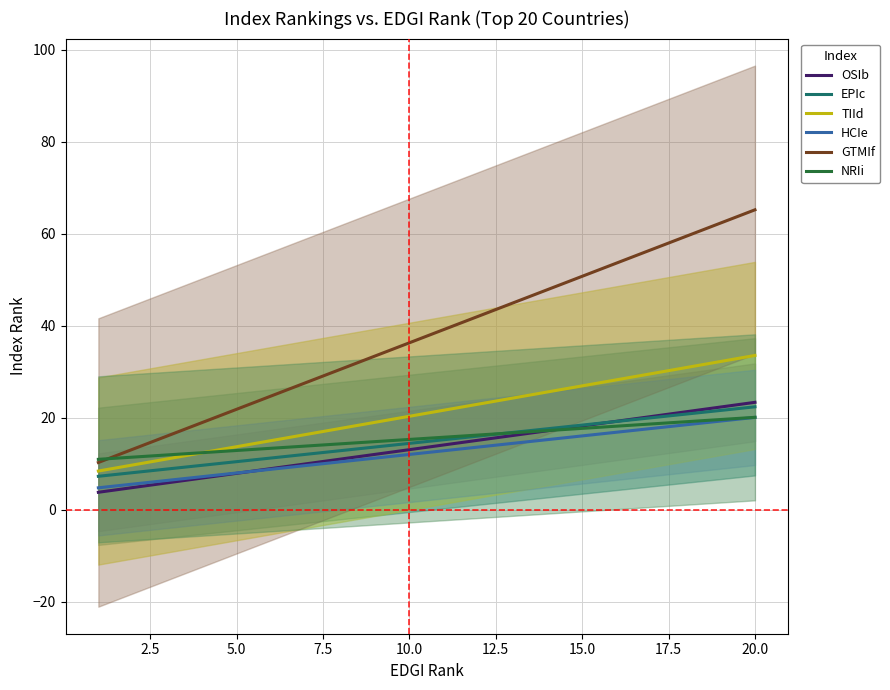

What is the maximum value for NRIi?

20.1